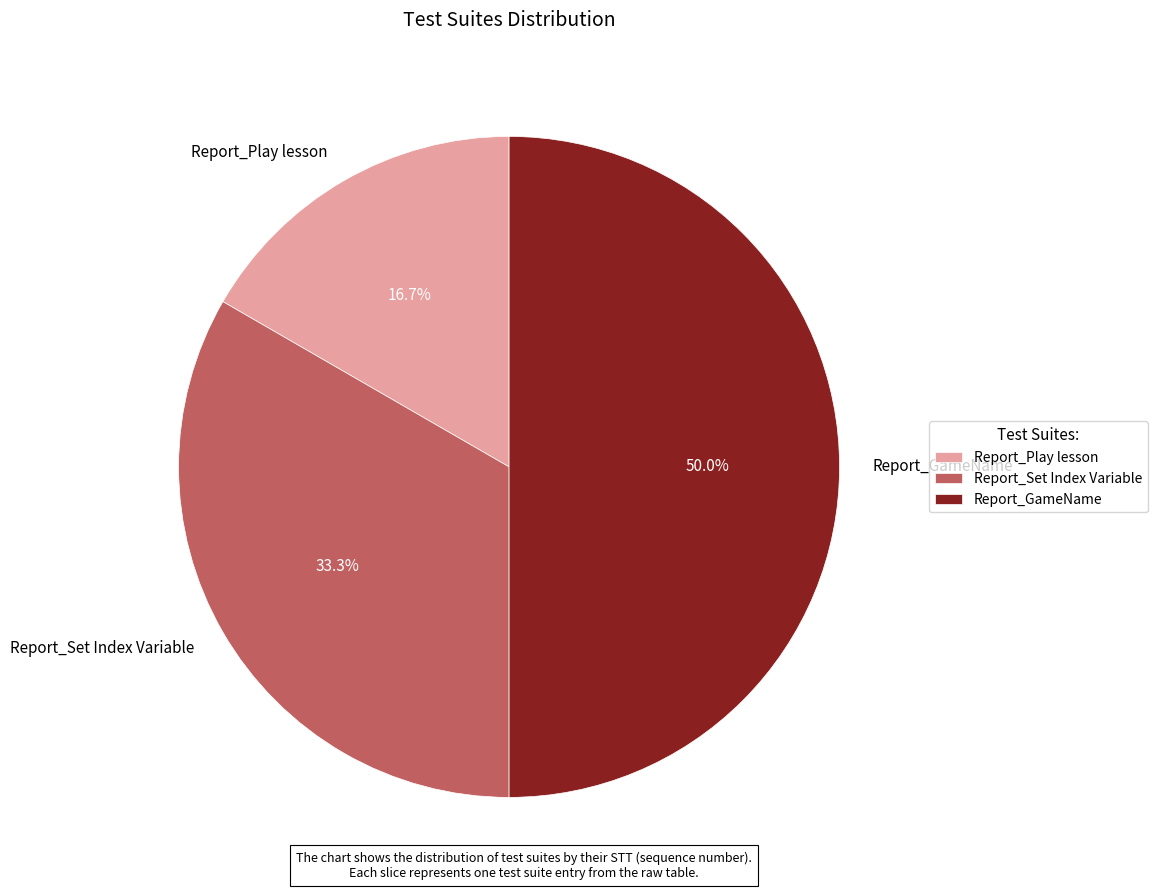

To the nearest percent, what is the combined percentage of Report_Play lesson and Report_Set Index Variable?

50%